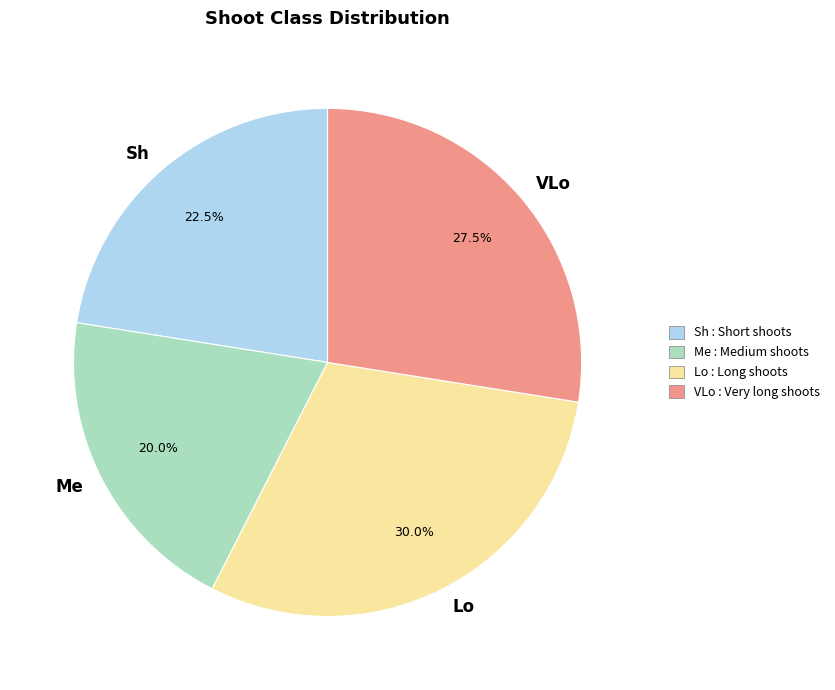

How many segments does this pie chart have?

4